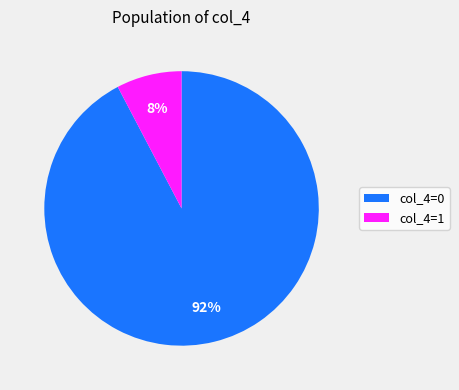

To the nearest percent, what is the combined percentage of col_4=1 and col_4=0?

100%